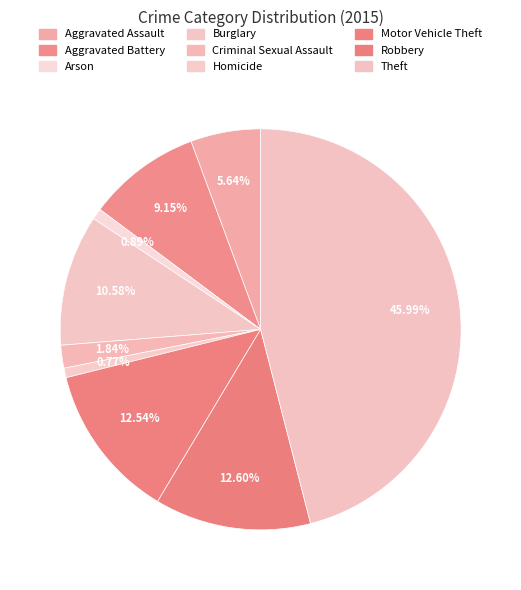

What percentage is the Criminal Sexual Assault slice, to the nearest percent?

2%